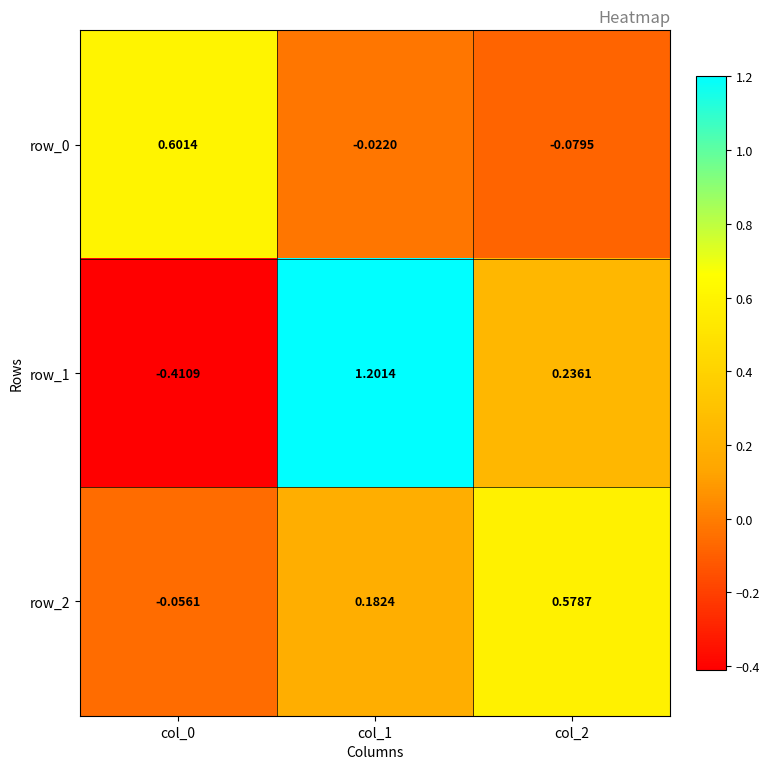

Is the value of row_2 at col_2 greater than the value of row_1 at col_2?

Yes